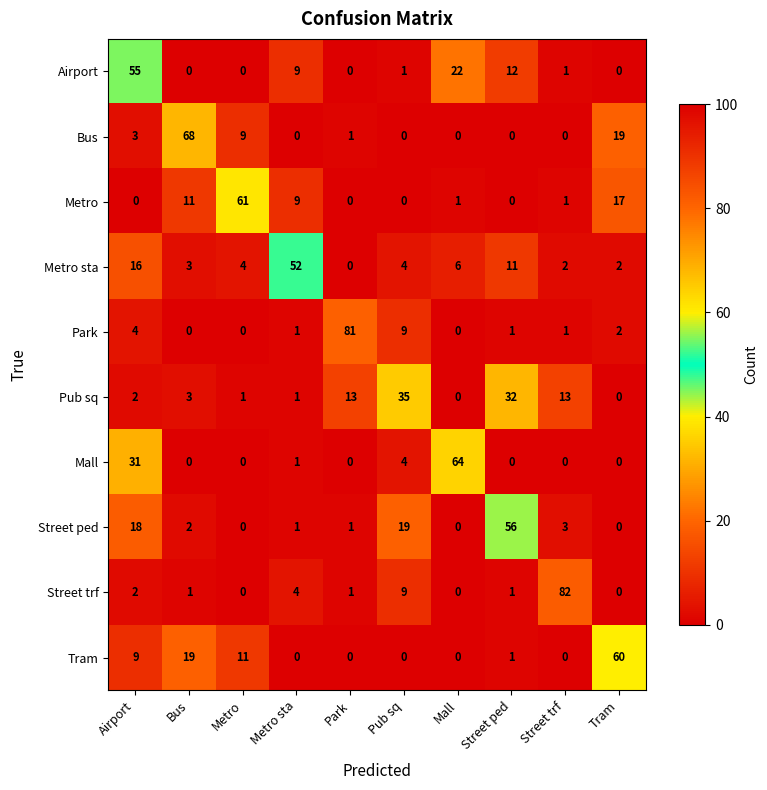

At how many categories does at least one series exceed 50?

9